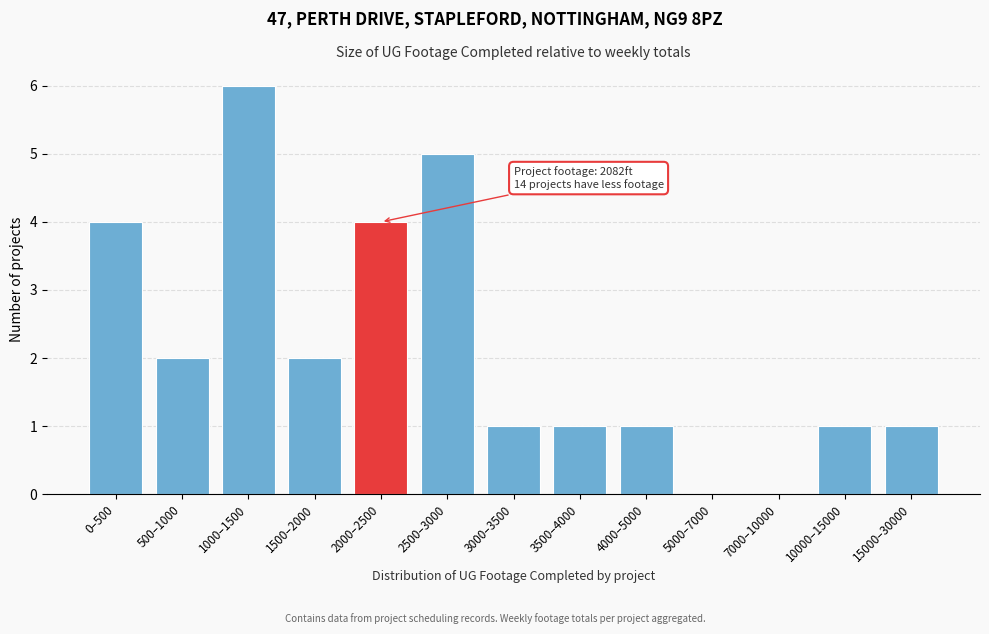

Reading left to right, transcribe all the data shown in this chart.

0–500=4	500–1000=2	1000–1500=6	1500–2000=2	2000–2500=4	2500–3000=5	3000–3500=1	3500–4000=1	4000–5000=1	5000–7000=0	7000–10000=0	10000–15000=1	15000–30000=1